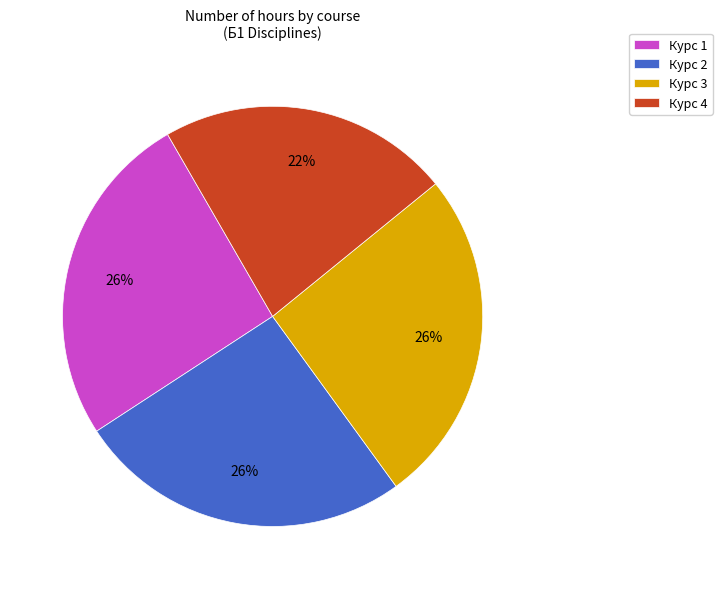

Which has a higher value, Курс 4 or Курс 1?

Курс 1